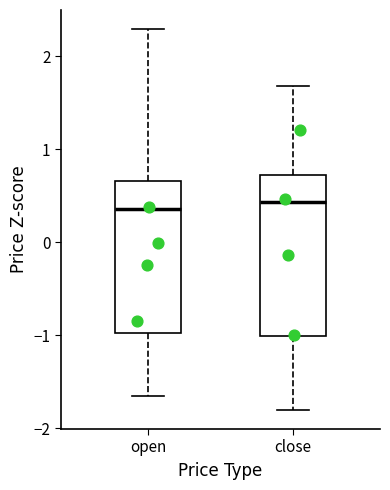

Reading left to right, read every box against the y-axis: the position of its median line, the range the box covers, and the ends of its whiskers. The values are not printed on the chart, so give them approximately, as read against the axis.

open: median 0.4, box -1.0 to 0.7, whiskers -1.7 to 2.3
close: median 0.4, box -1.0 to 0.7, whiskers -1.8 to 1.7